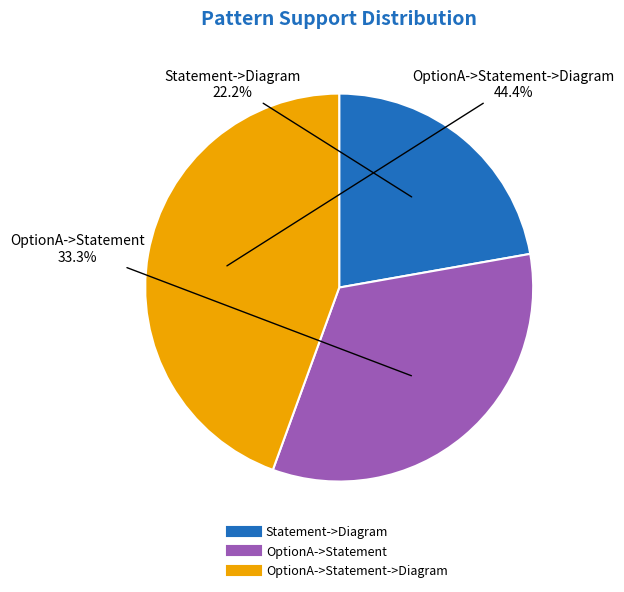

Is there any slice that represents more than half of the pie?

No